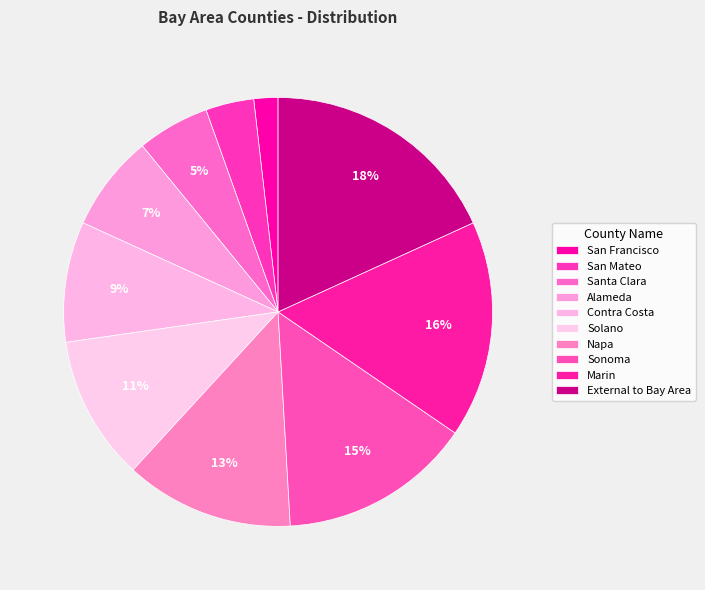

Does any single category account for the majority?

No